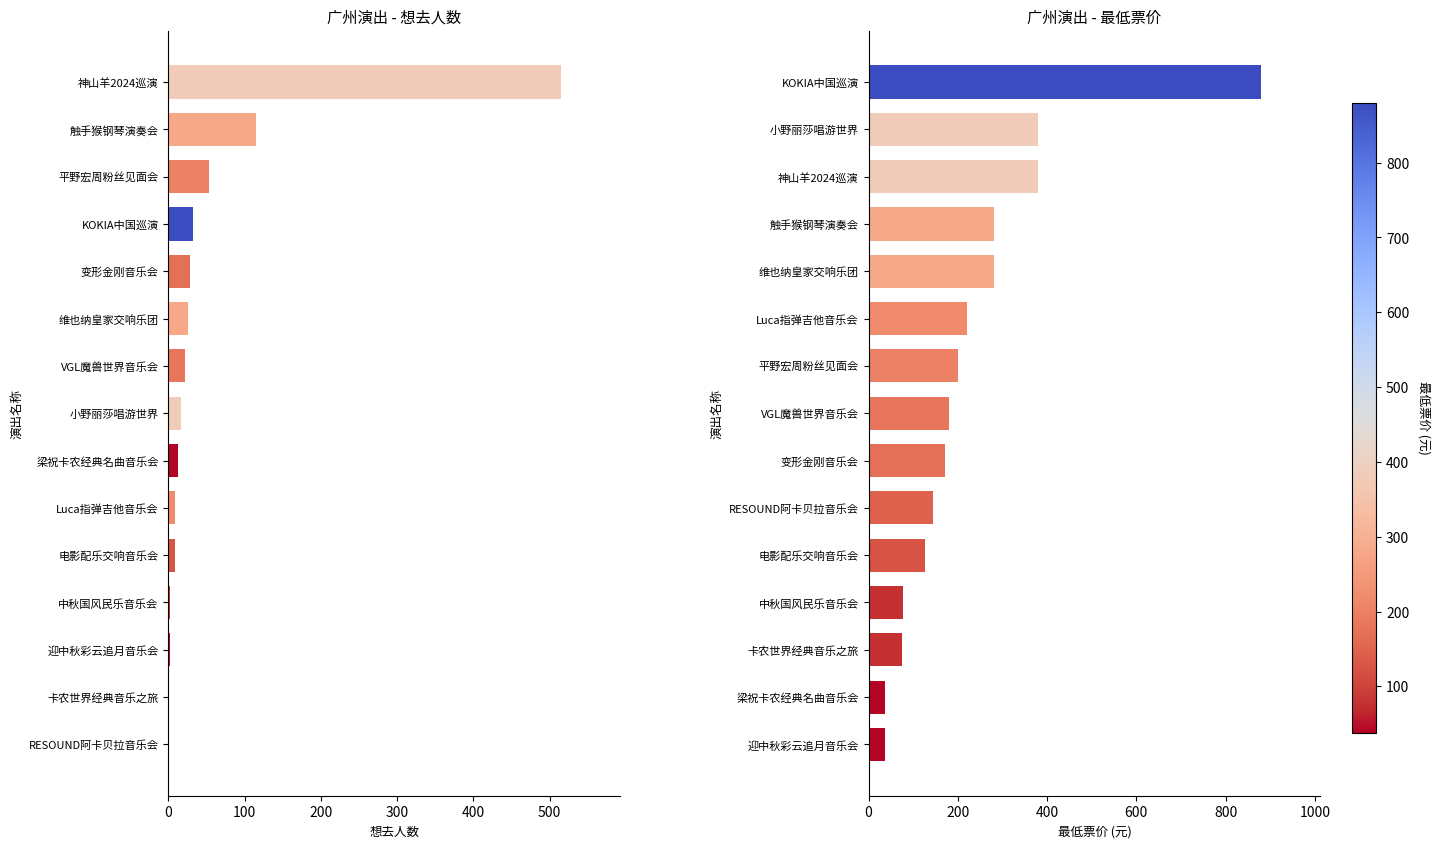

The 最低票价 series shows 220.0 at Luca指弹吉他音乐会. True or false?

True